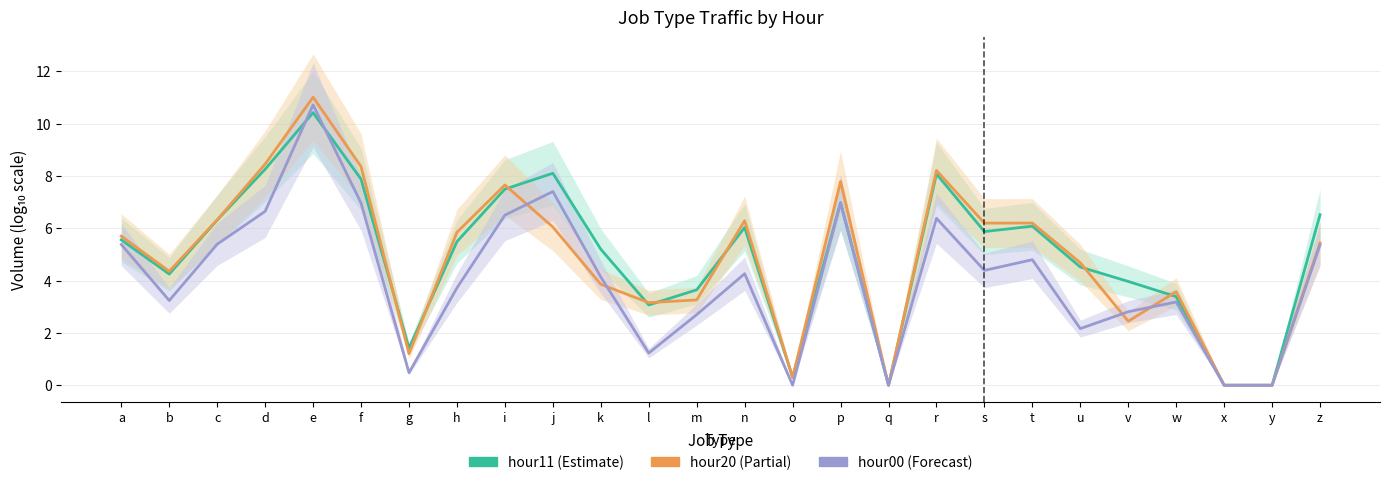

At which category does hour00 reach its first local valley?

b